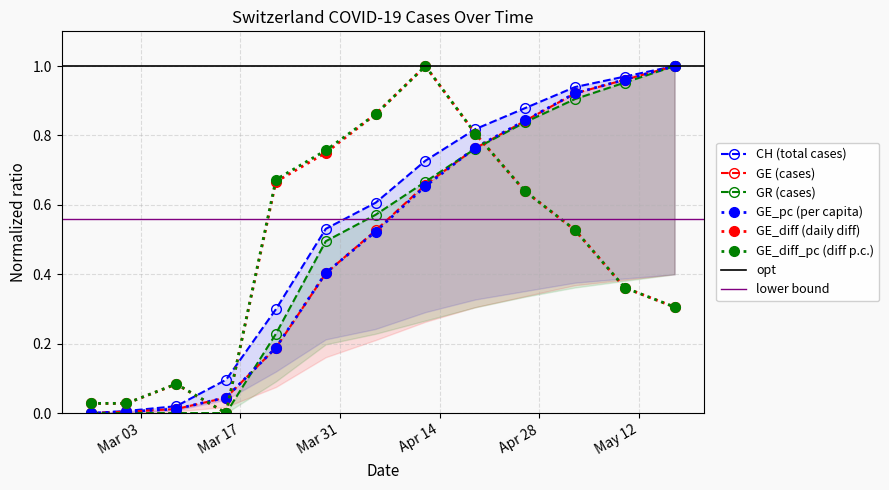

True or false: GE_diff_pc (diff p.c.) and GE_pc (per capita) cross at least once.

True